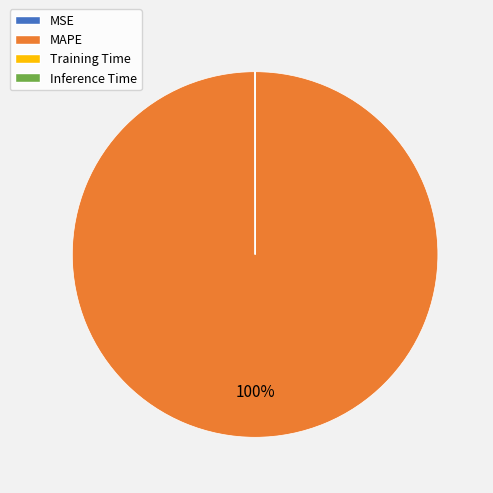

Is it true that MAPE is 100% of the pie?

True